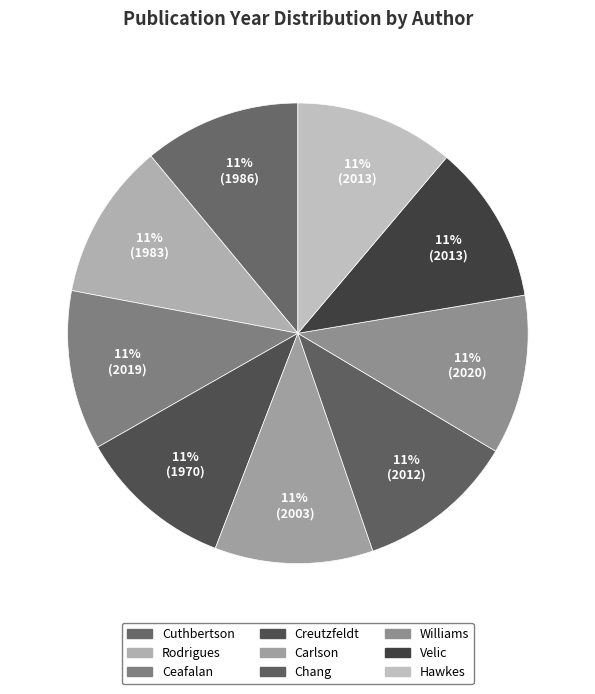

Which has a higher value, Ceafalan or Velic?

Ceafalan